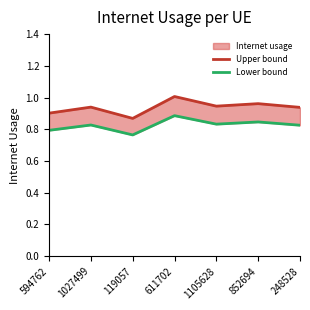

How many lines are shown in the chart?

2